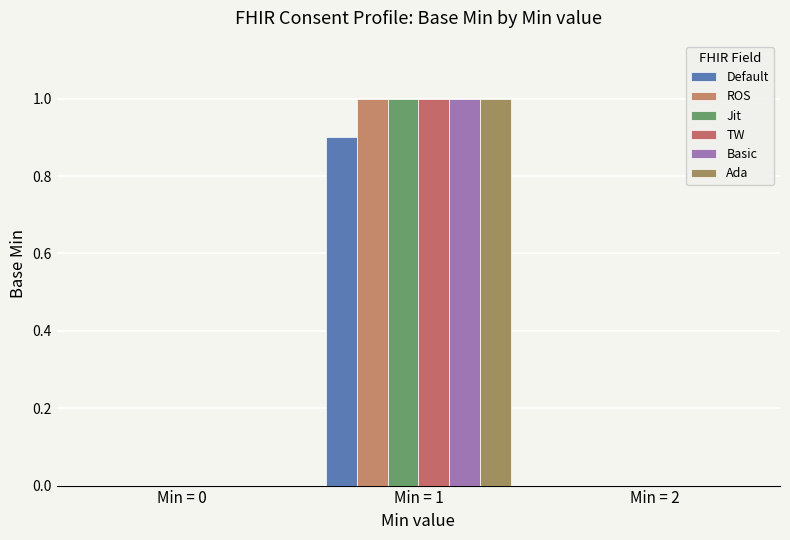

Which category has the lowest value in the TW series?

Min = 0